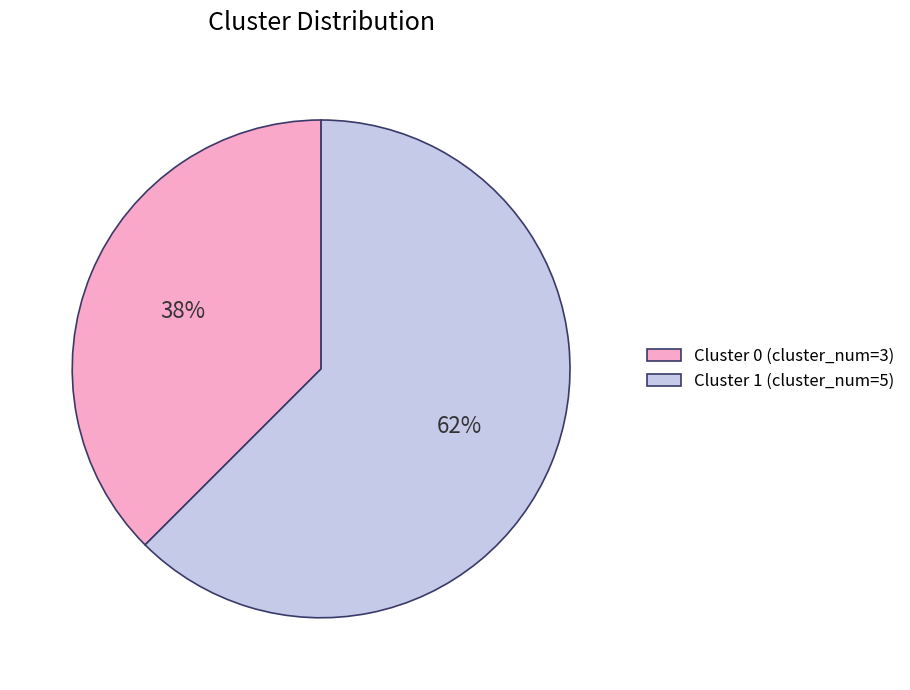

Which has a higher value, Cluster 1 or Cluster 0?

Cluster 1